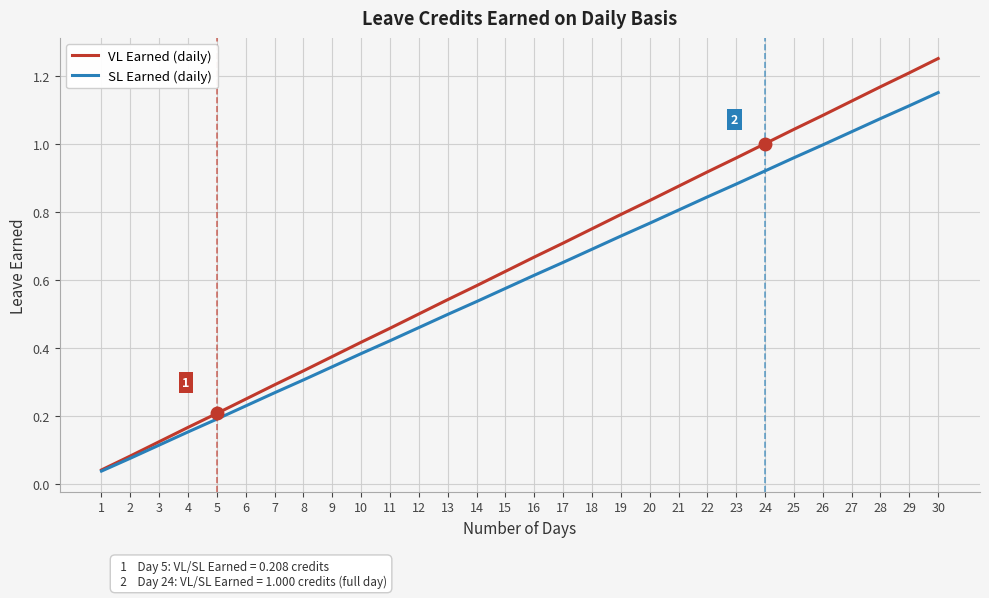

Rank the series at 10 from lowest to highest value.

SL Earned (daily), VL Earned (daily)